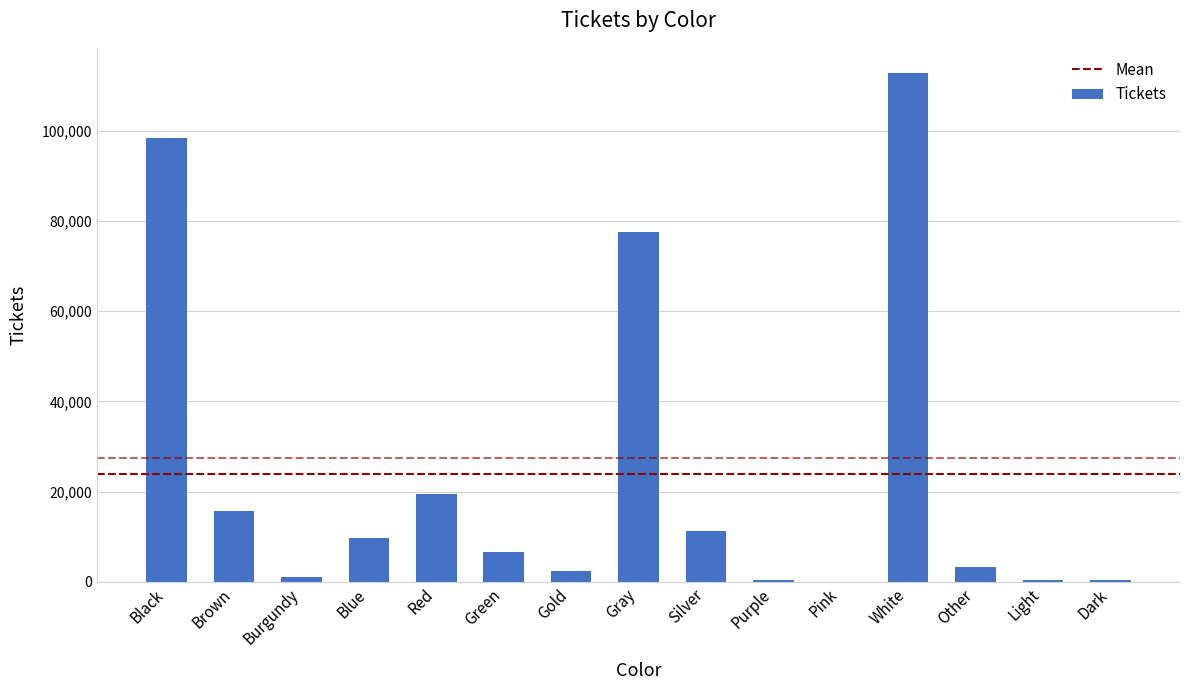

What value does the data have at White?

112729